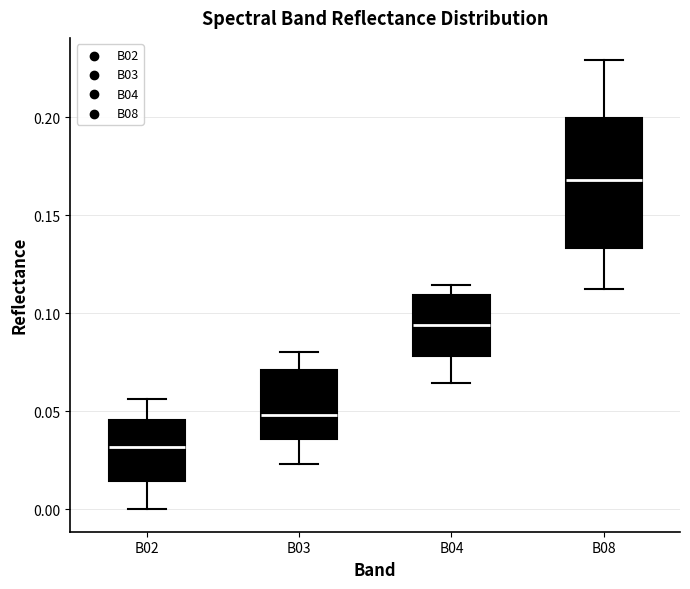

Where does the median line of the box for B08 sit on the y-axis? The values are not printed on the chart, so give them approximately, as read against the axis.

0.170